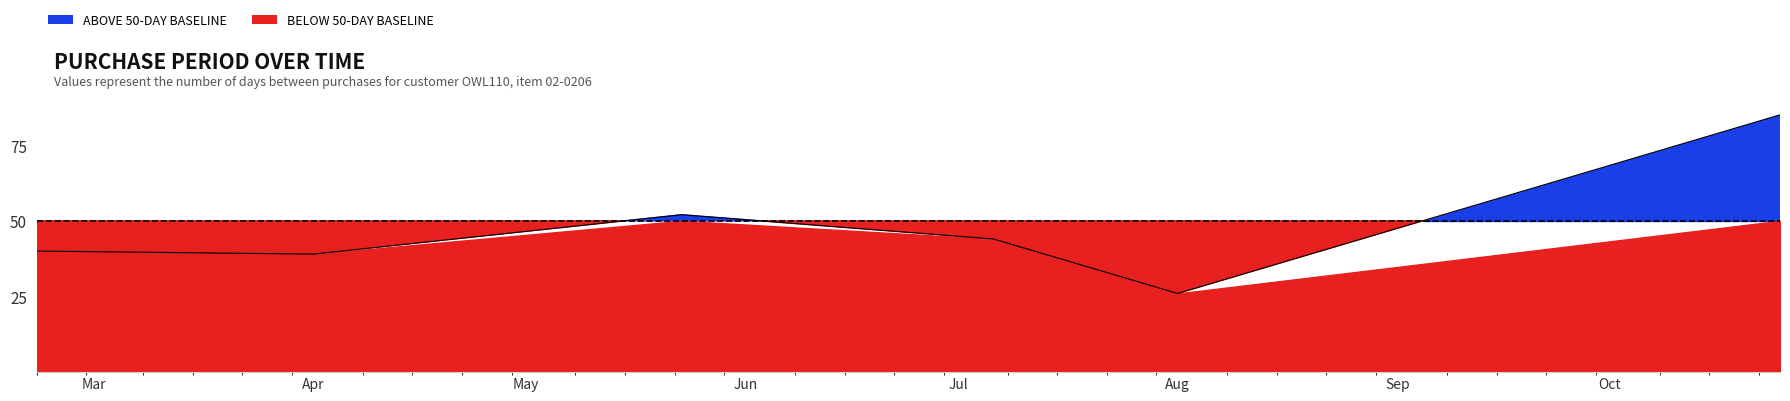

Read the value at Aug.

26